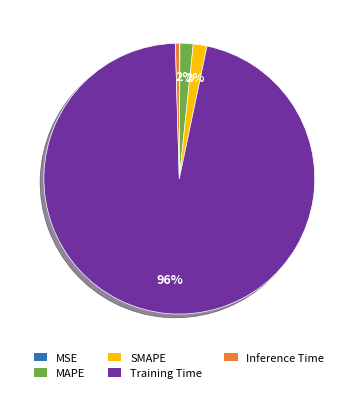

Which category has the biggest portion of the pie?

Training Time